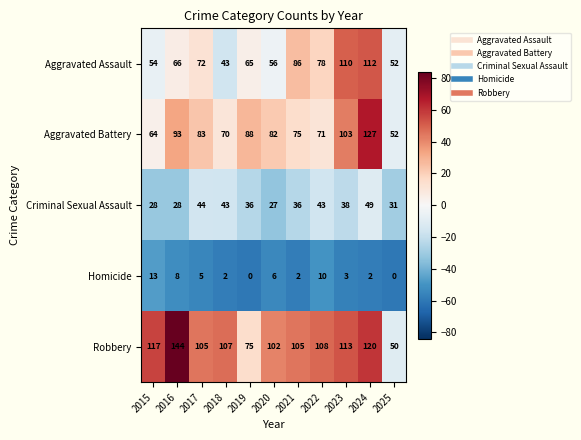

The value of Aggravated Battery at 2020 is 128. True or false?

False